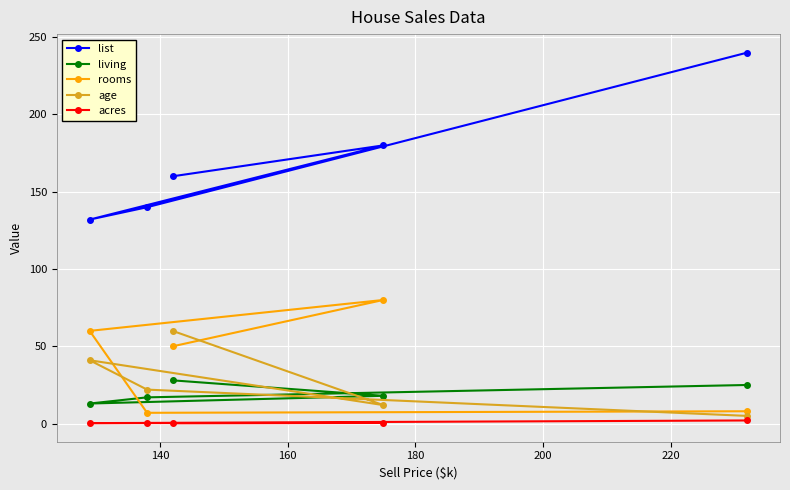

What is the maximum value for rooms?

80.0